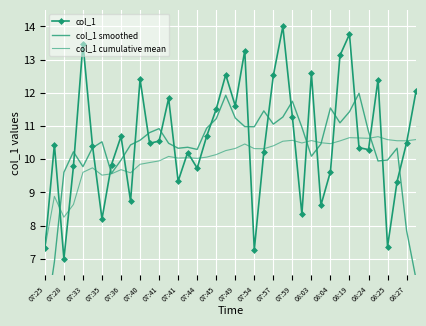

What is the maximum value shown in the chart?

14.0